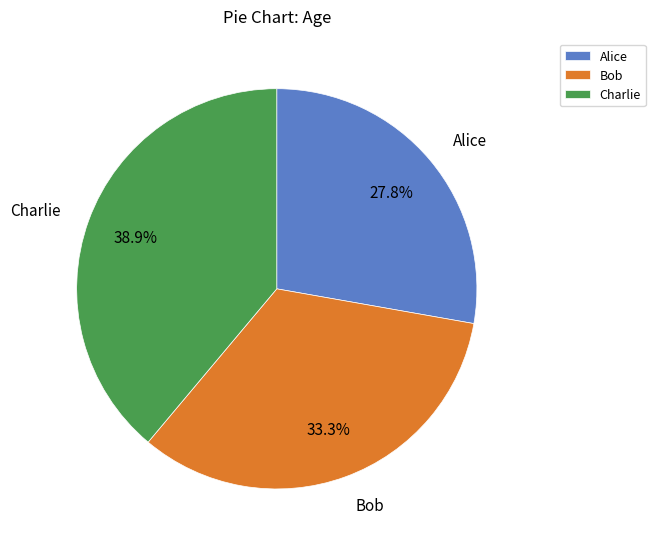

To the nearest percent, what is the difference between the Bob and Alice slice percentages?

6%